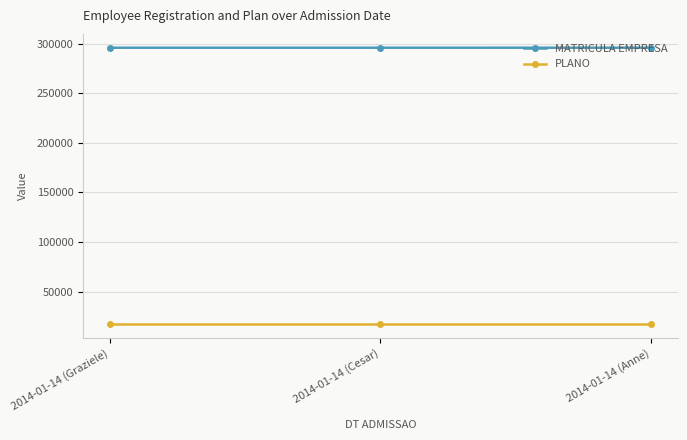

How many MATRICULA EMPRESA values are between 296059 and 296078?

3